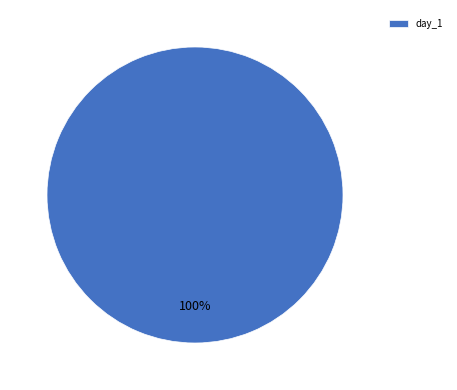

Does day_1 represent more than half of the total?

Yes